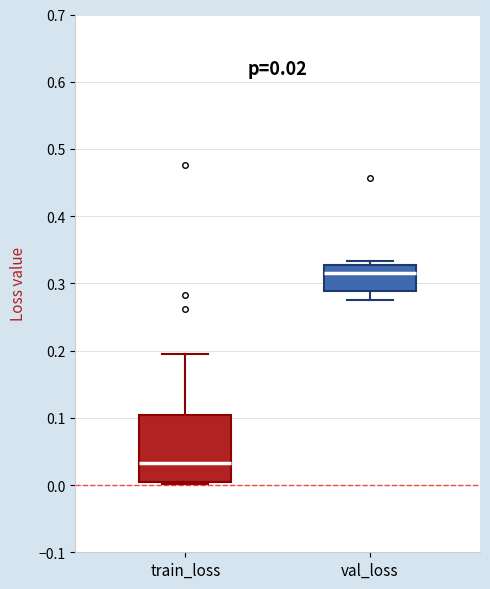

Which box is the tallest, from its lower edge to its upper edge?

train_loss